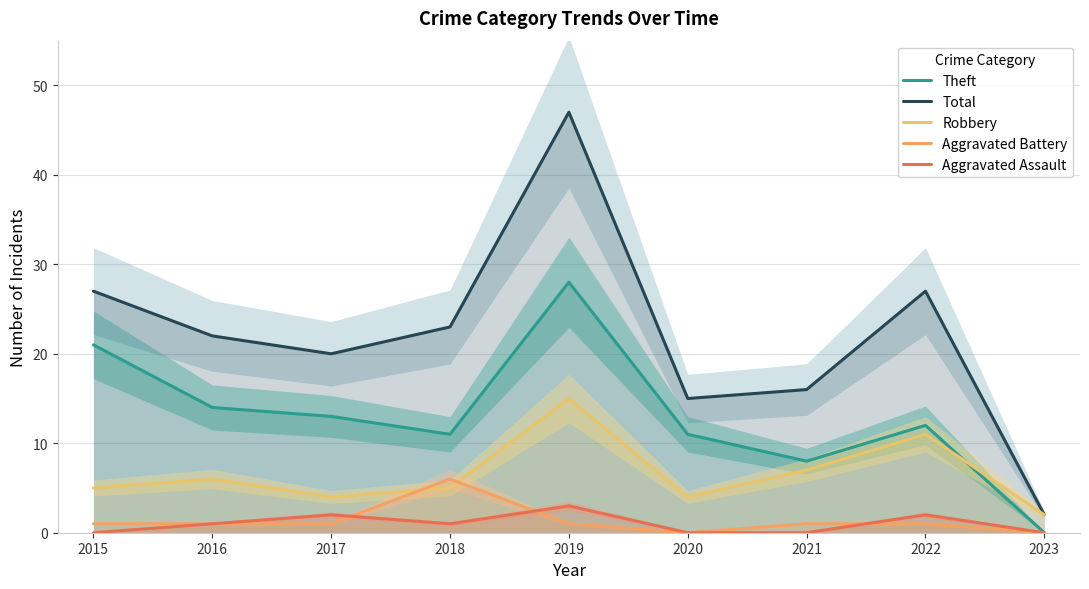

The Aggravated Assault series shows 1 at 2020. True or false?

False